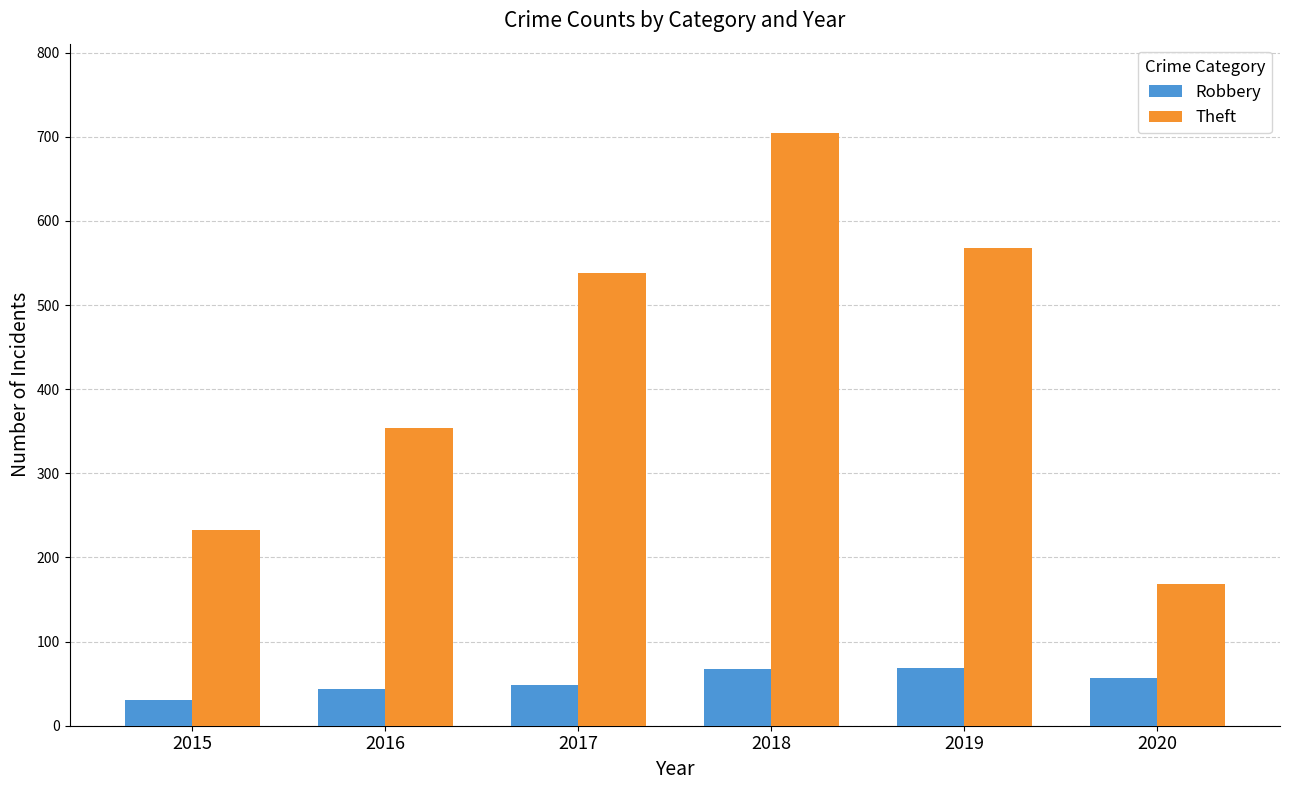

What is the difference between the highest and lowest values at 2017?

489